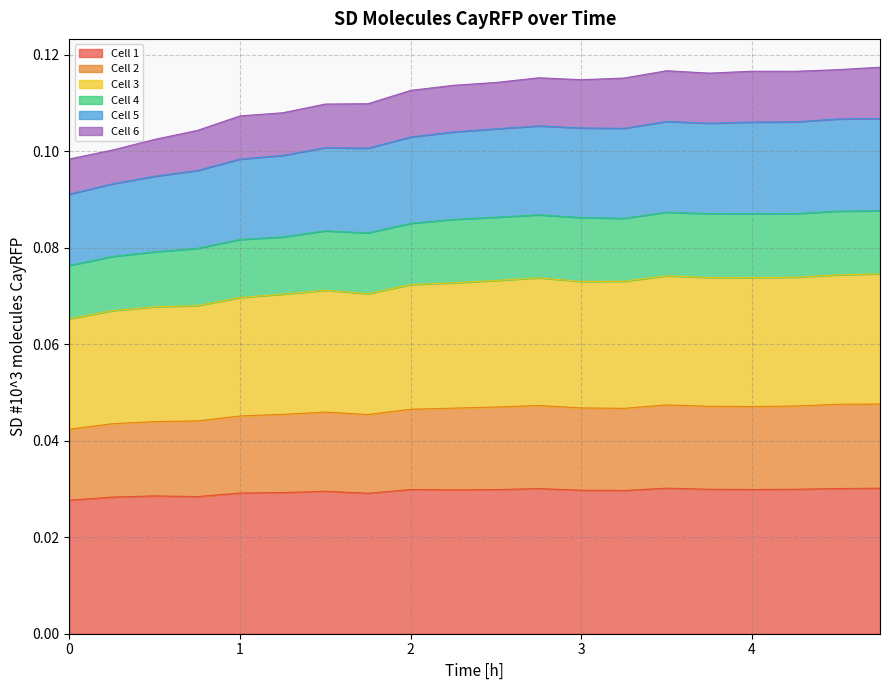

Where is the first local maximum for Cell 5?

2.75